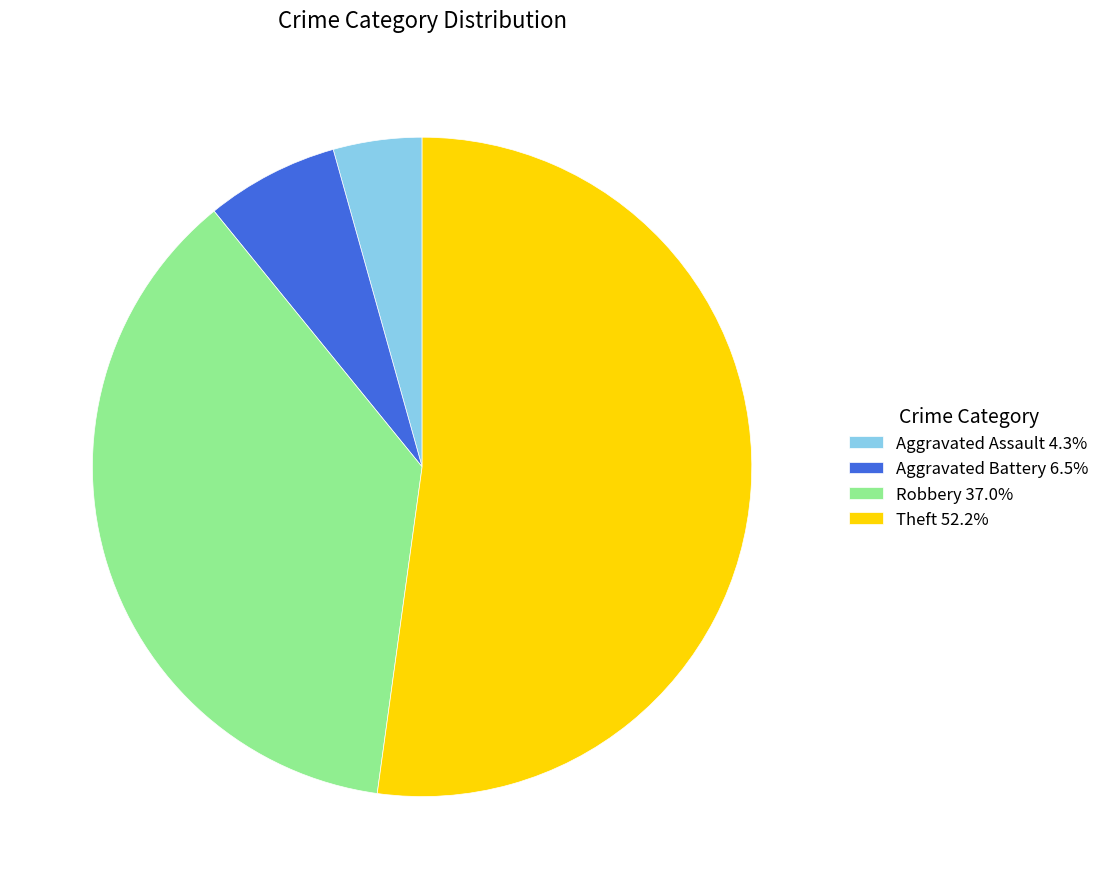

Do Robbery and Aggravated Battery together represent more than half of the pie?

No